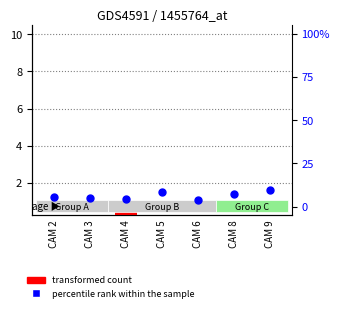

Which series has the largest total across all categories?

percentile rank within the sample